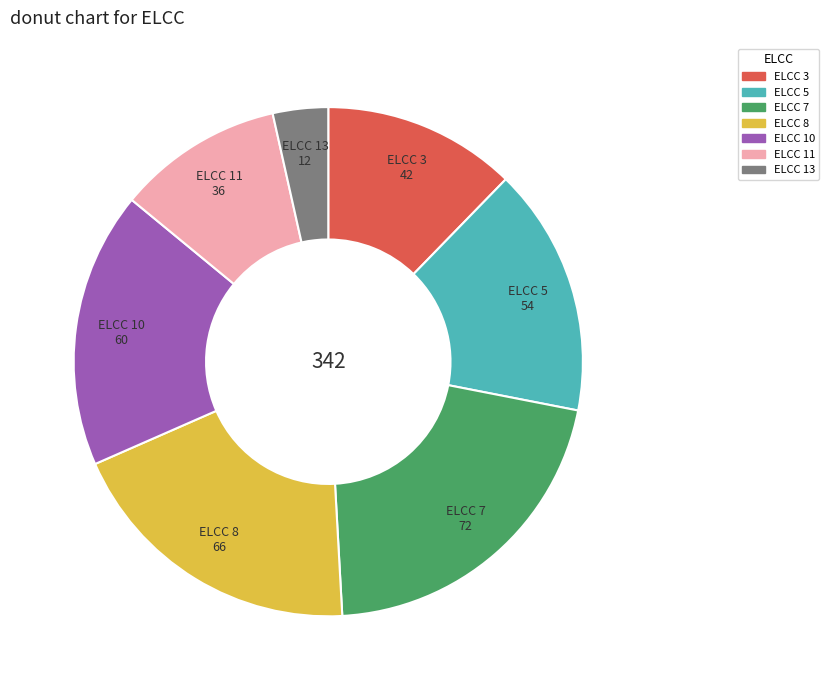

Is there a majority slice in this chart?

No